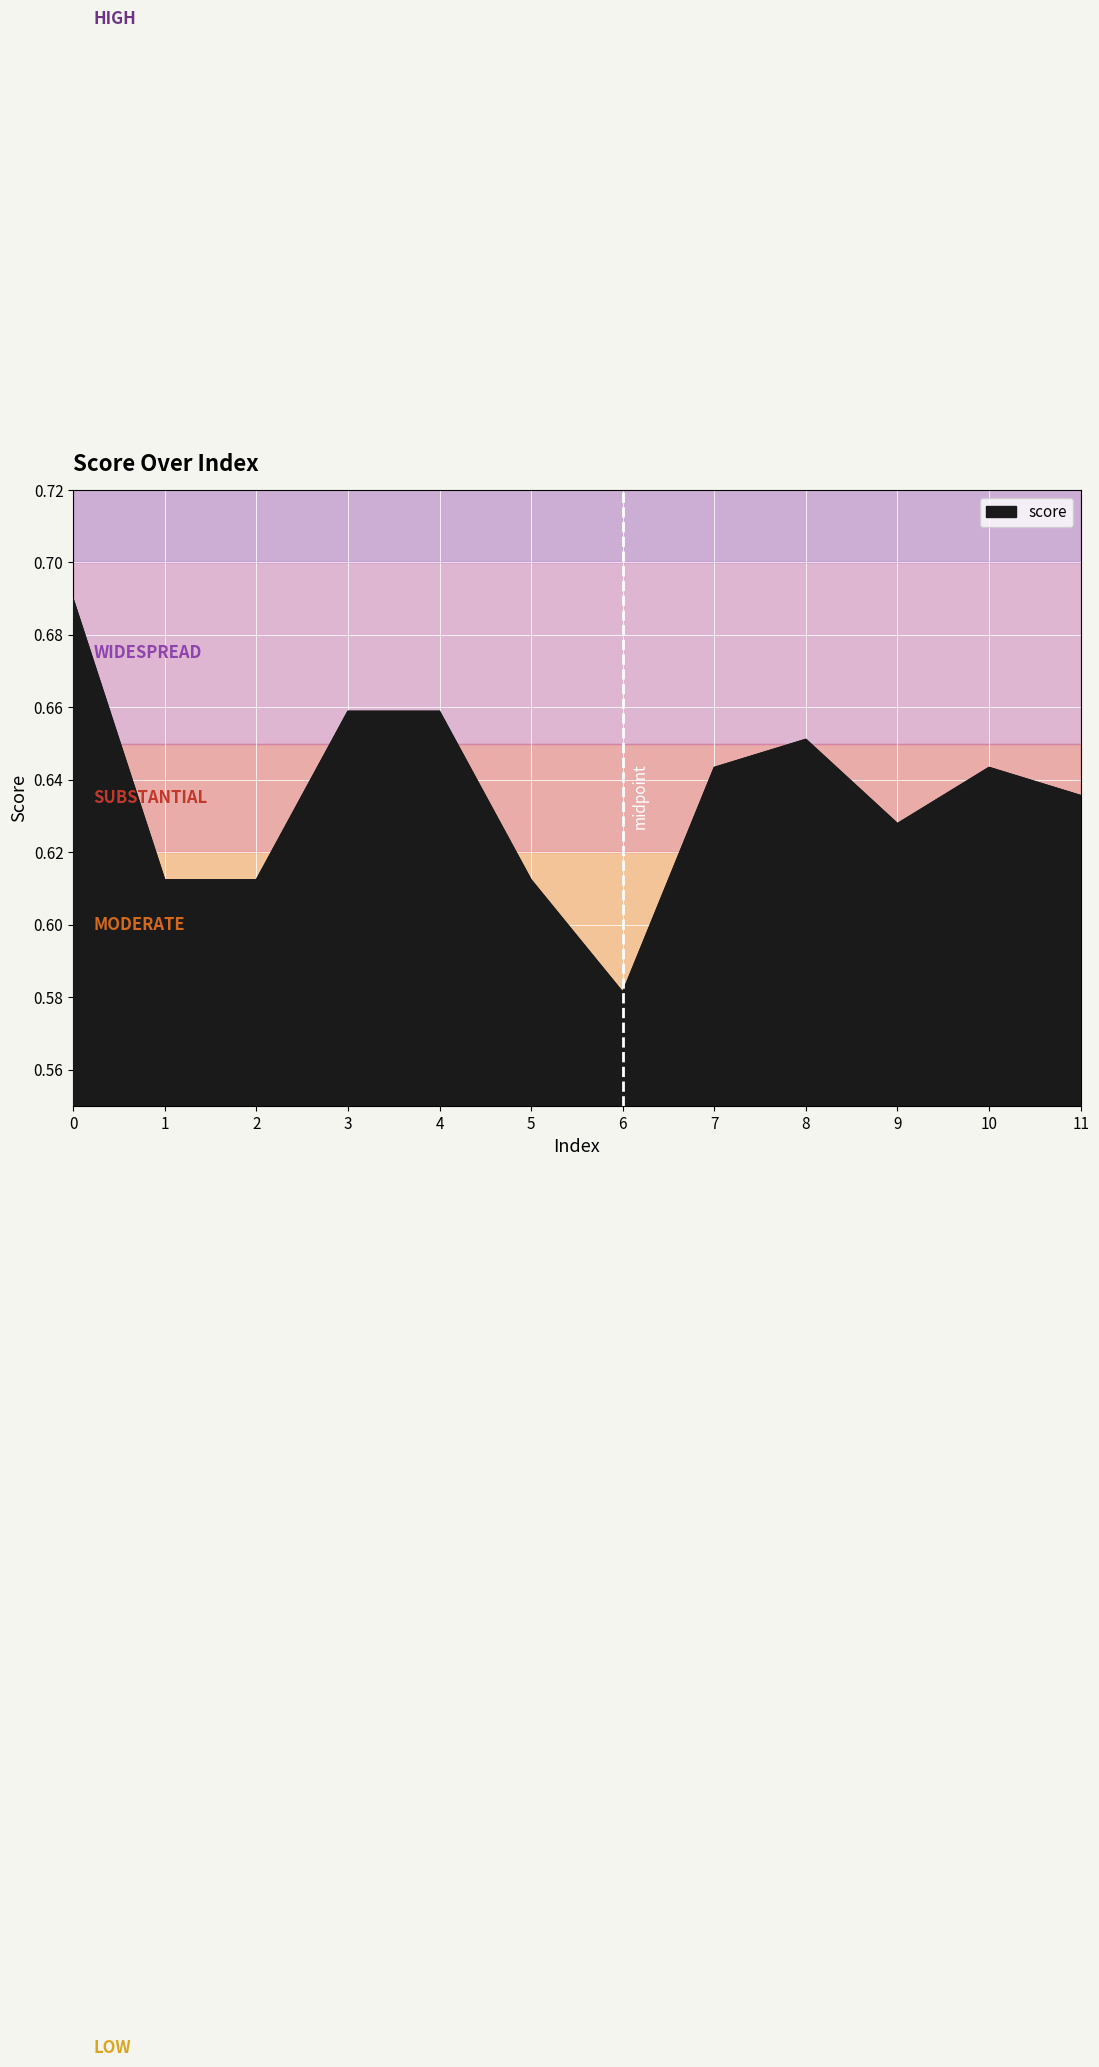

Is it true that the value at 6 is 0.9?

False